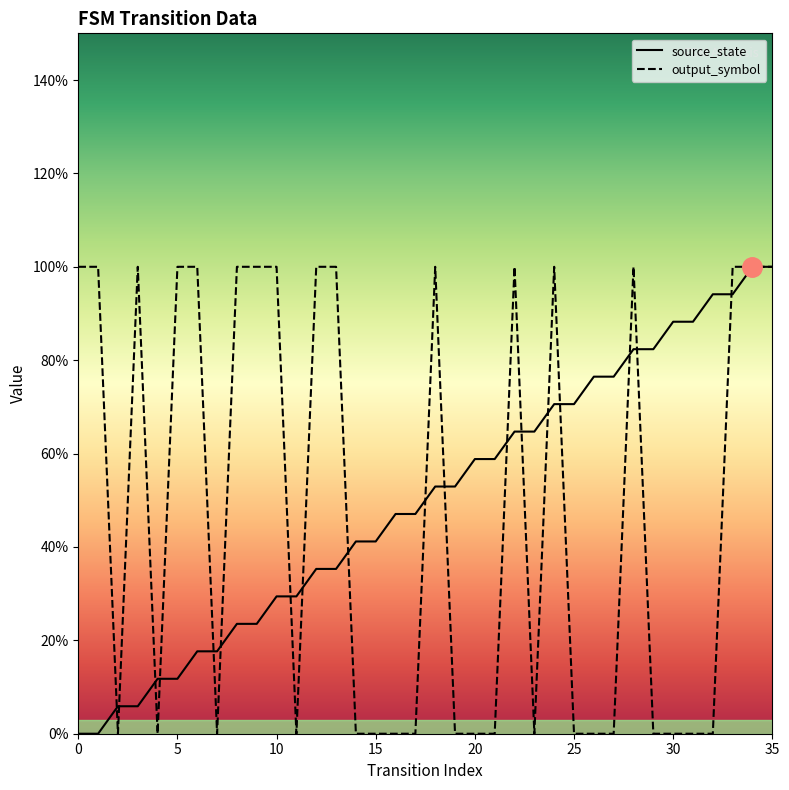

Reading left to right, list all the values displayed in this chart.

source_state: 0=0.0	1=0.0	2=0.1	3=0.1	4=0.1	5=0.1	6=0.2	7=0.2	8=0.2	9=0.2	10=0.3	11=0.3	12=0.4	13=0.4	14=0.4	15=0.4	16=0.5	17=0.5	18=0.5	19=0.5	20=0.6	21=0.6	22=0.6	23=0.6	24=0.7	25=0.7	26=0.8	27=0.8	28=0.8	29=0.8	30=0.9	31=0.9	32=0.9	33=0.9	34=1.0	35=1.0
output_symbol: 0=1.0	1=1.0	2=0.0	3=1.0	4=0.0	5=1.0	6=1.0	7=0.0	8=1.0	9=1.0	10=1.0	11=0.0	12=1.0	13=1.0	14=0.0	15=0.0	16=0.0	17=0.0	18=1.0	19=0.0	20=0.0	21=0.0	22=1.0	23=0.0	24=1.0	25=0.0	26=0.0	27=0.0	28=1.0	29=0.0	30=0.0	31=0.0	32=0.0	33=1.0	34=1.0	35=1.0